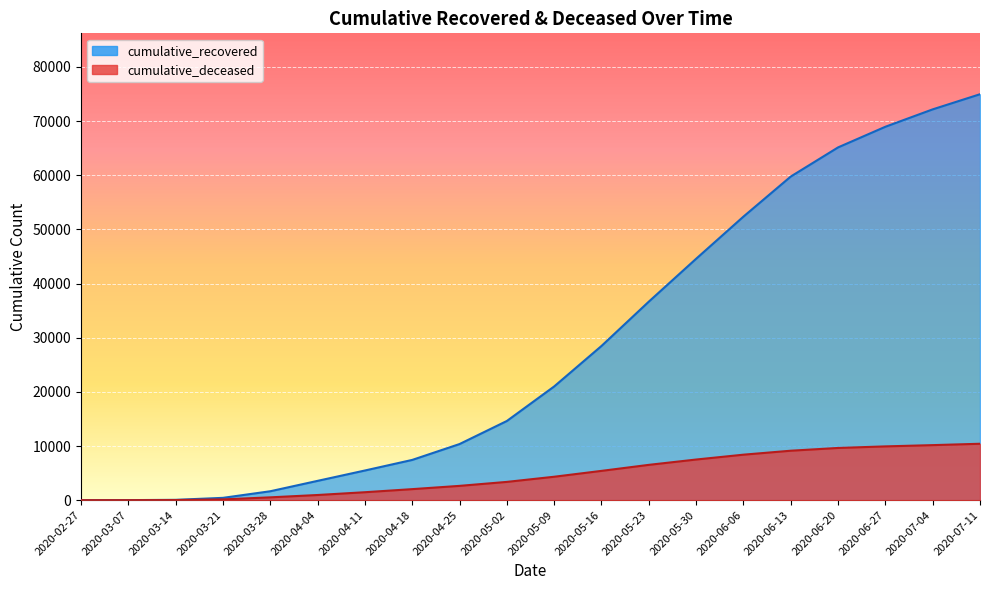

What is the average value of the cumulative_recovered series?

28378